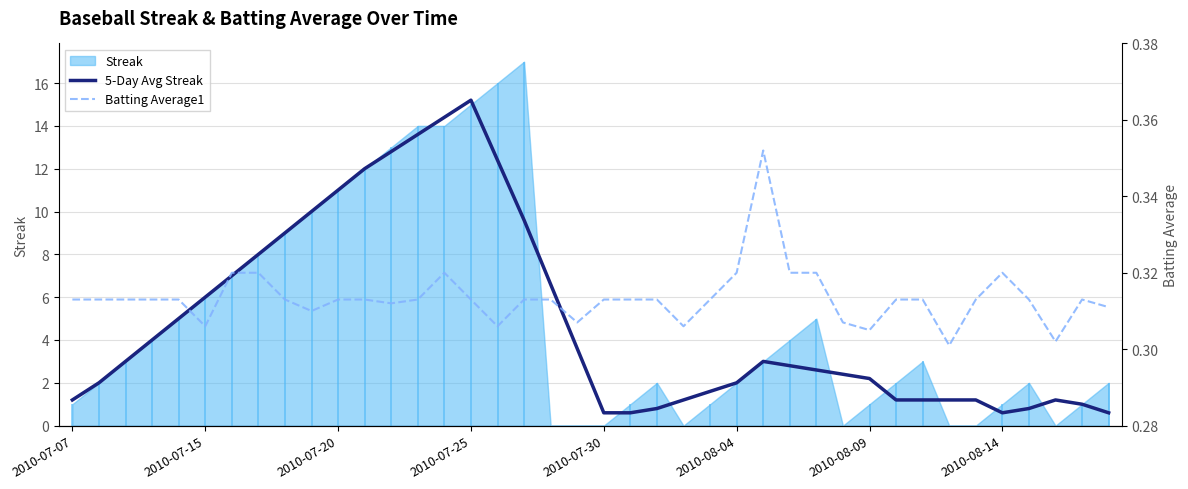

Which category has the highest value in the 5-Day Avg Streak series?

2010-07-25